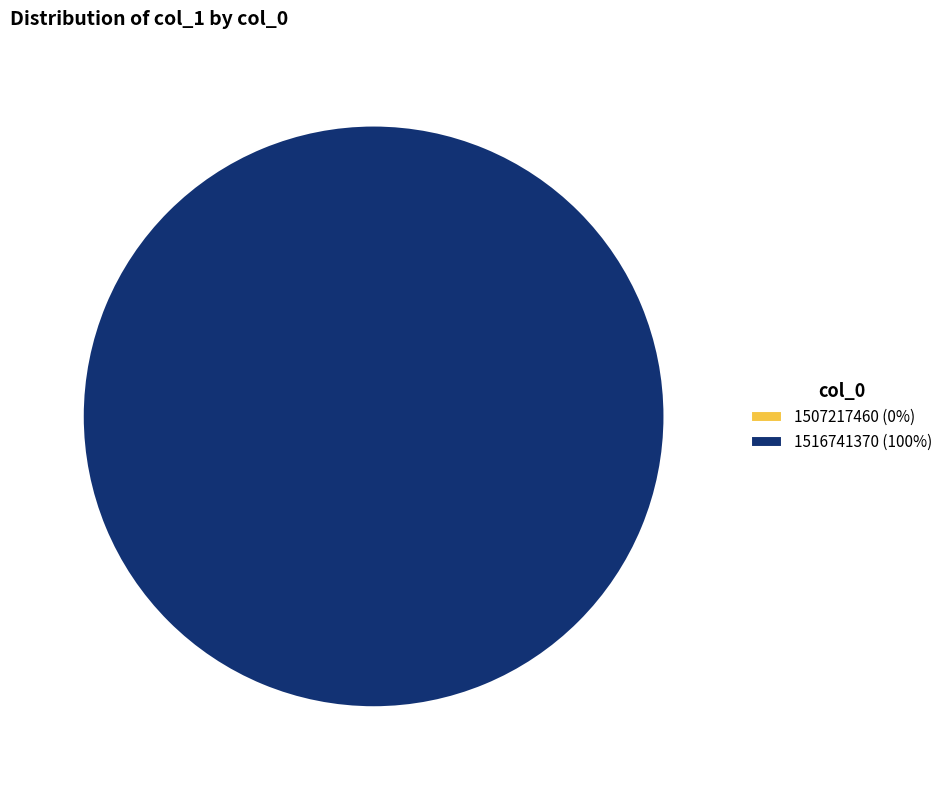

To the nearest percent, what is the difference between the largest and smallest slice percentages?

100%